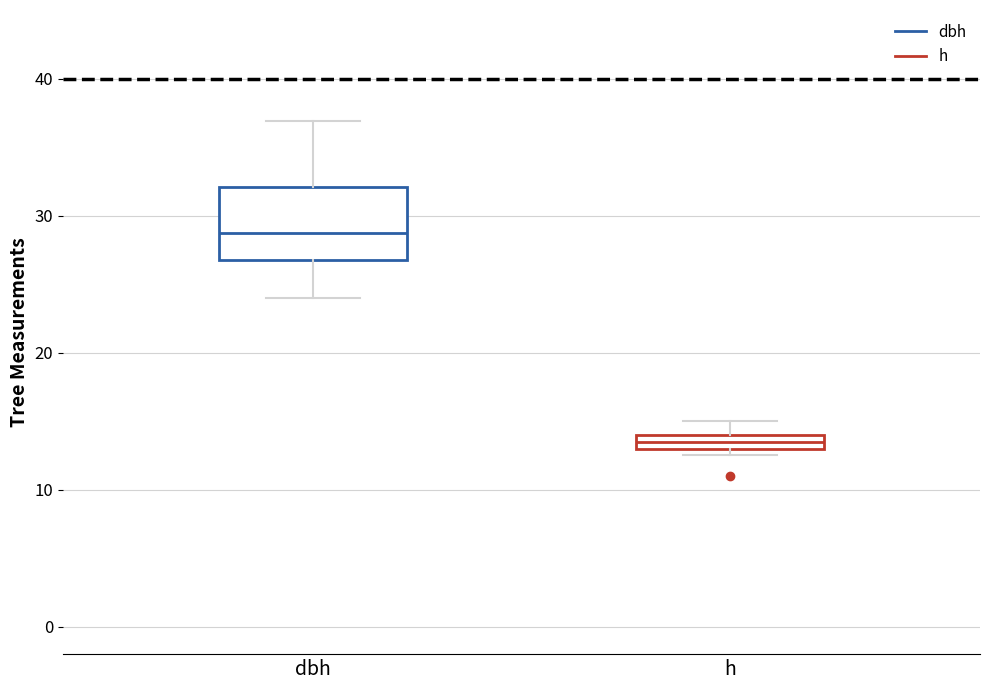

Comparing the boxes themselves (not the whiskers), which one is the tallest?

dbh